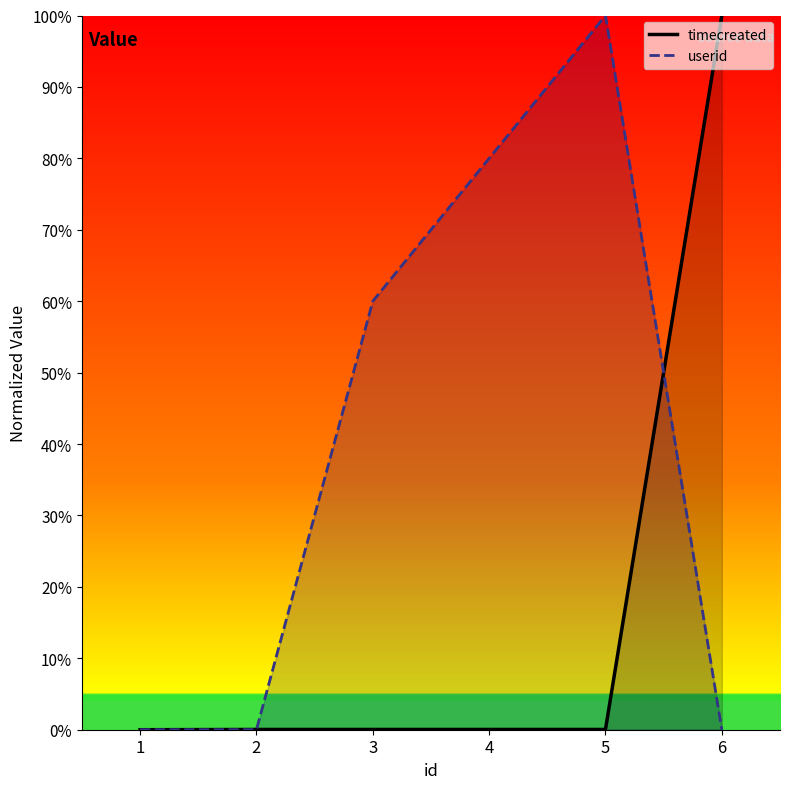

Rank the series by their maximum value, from lowest to highest.

timecreated, userid